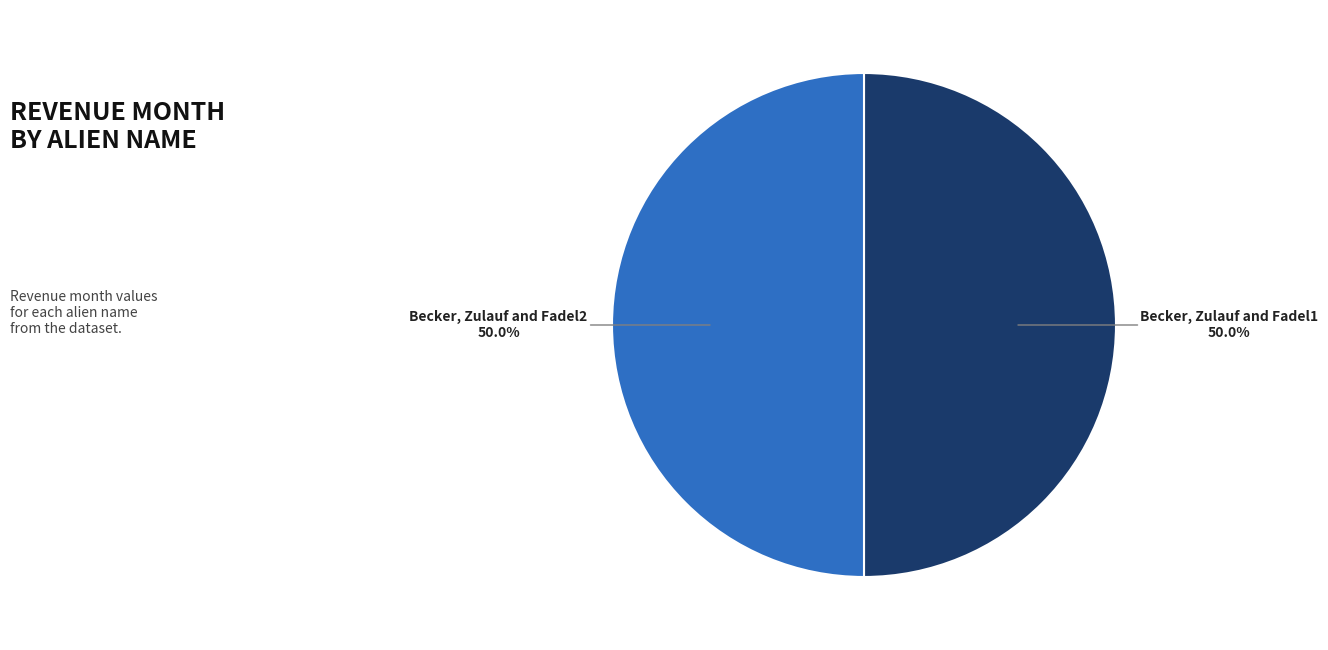

Count the number of slices in the pie.

2